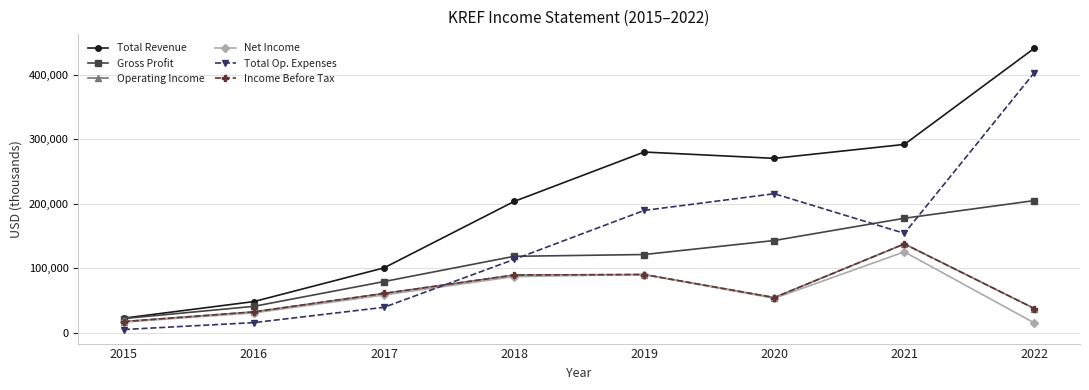

Is this an area chart (filled region under the line)?

No